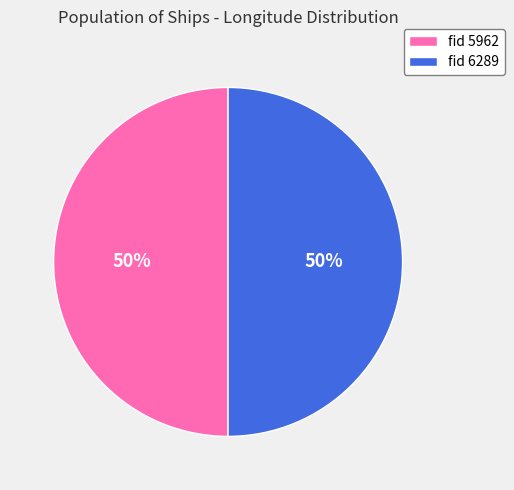

Approximately how many times larger is the value at fid 5962 compared to fid 6289?

1.0